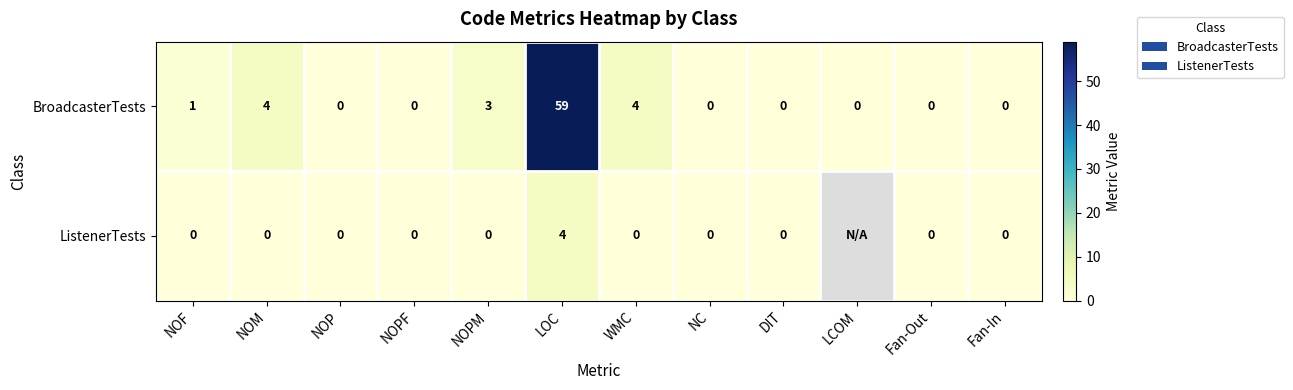

Is the value of ListenerTests at NOPM greater than the value of BroadcasterTests at WMC?

No